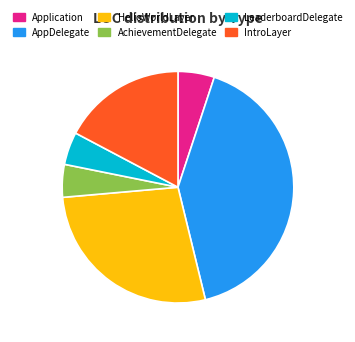

How many segments does this pie chart have?

6